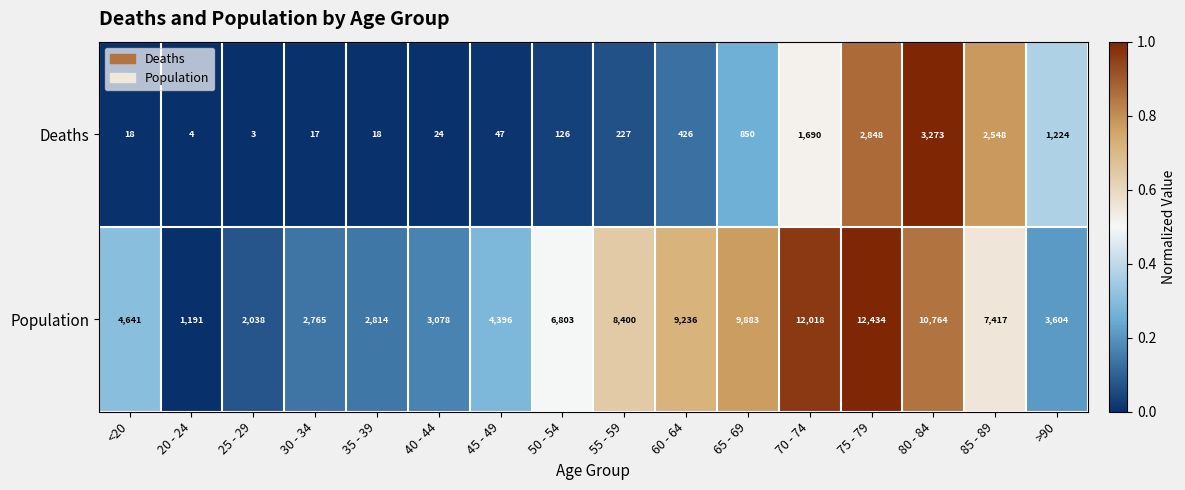

At 65 - 69, list the series in order from largest to smallest.

Population, Deaths